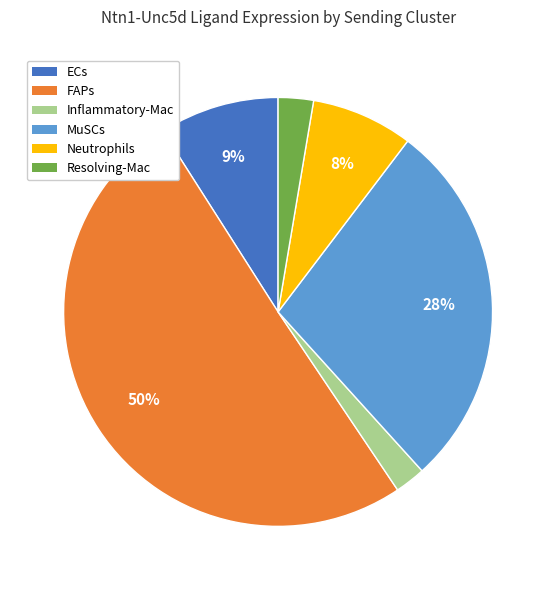

Is it true that Inflammatory-Mac is 2% of the pie?

True